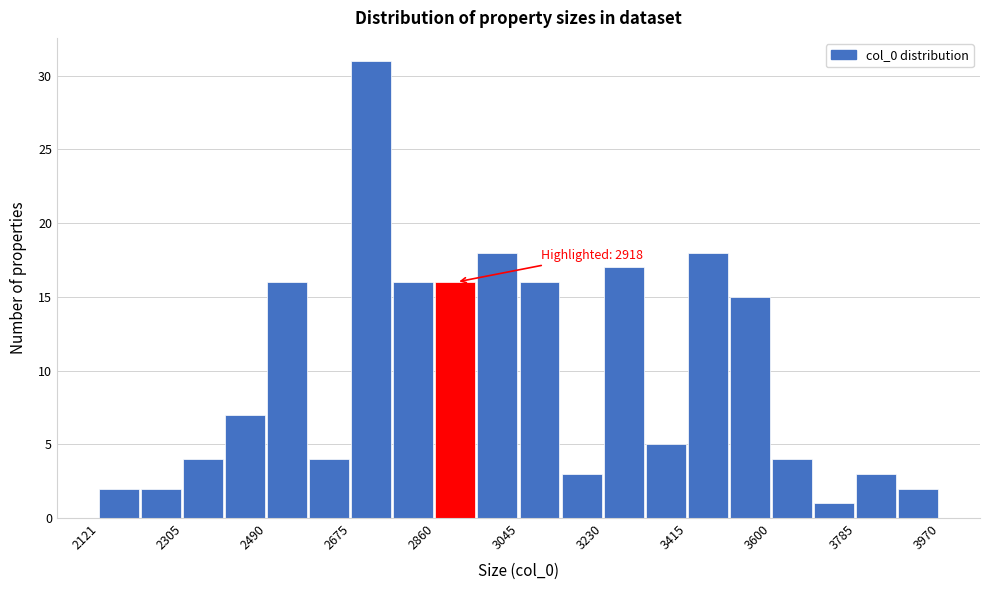

Over which range of the x-axis is the bar tallest?

2680 to 2760